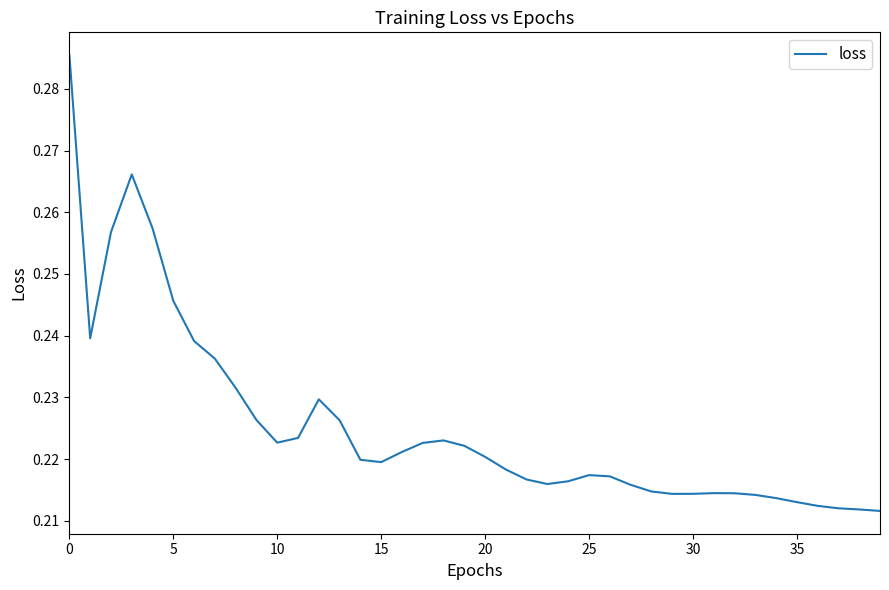

What is the average value?

0.2